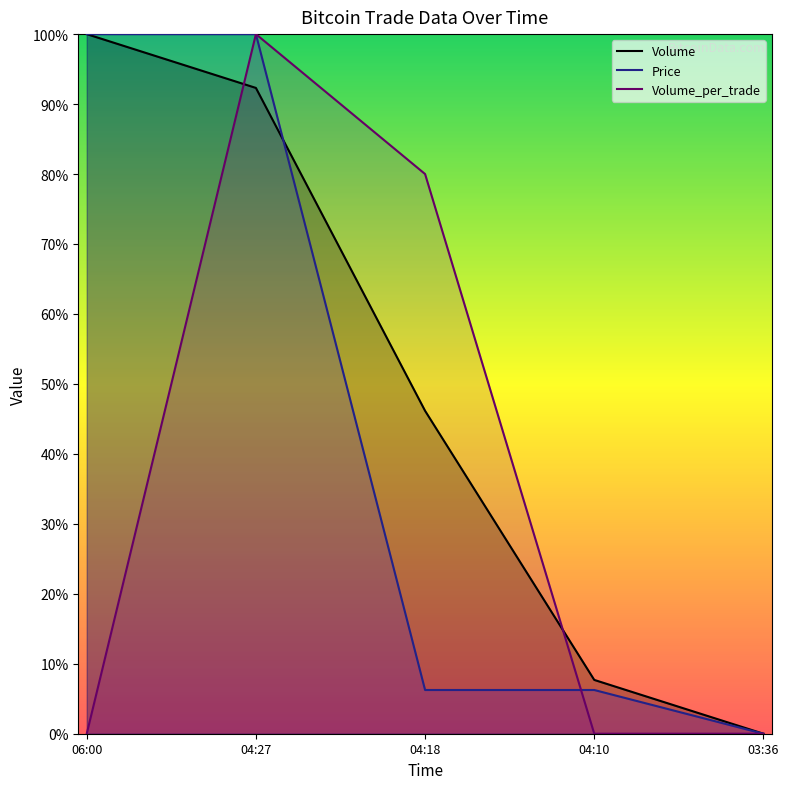

Which series has the largest total across all categories?

Volume